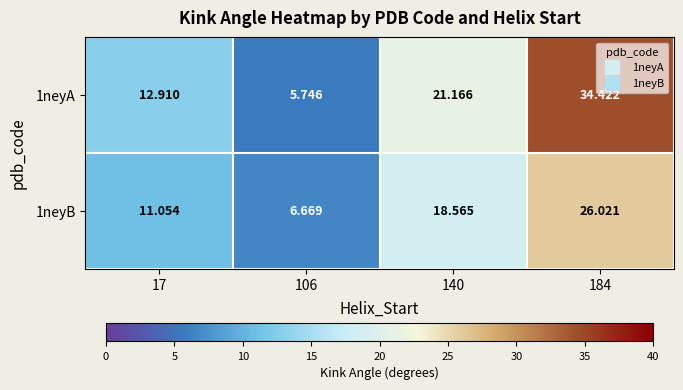

What is the total value across all series at 140?

39.7